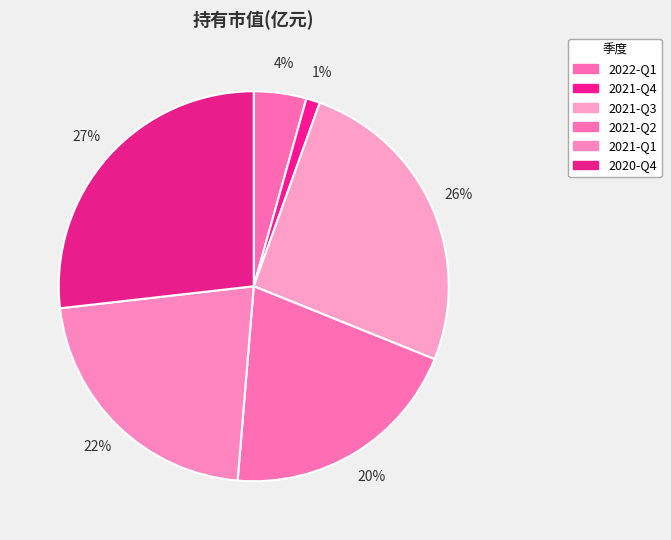

Is 2021-Q4 the majority of the pie?

No